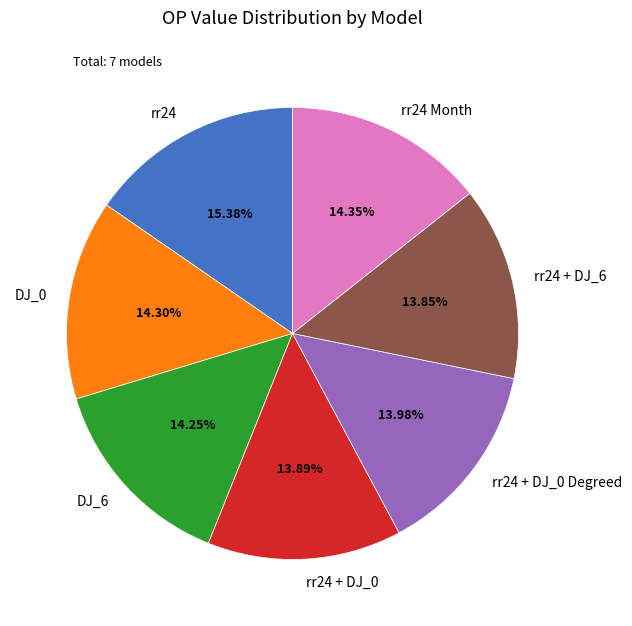

To the nearest percent, what percentage of the pie is rr24 + DJ_0?

14%